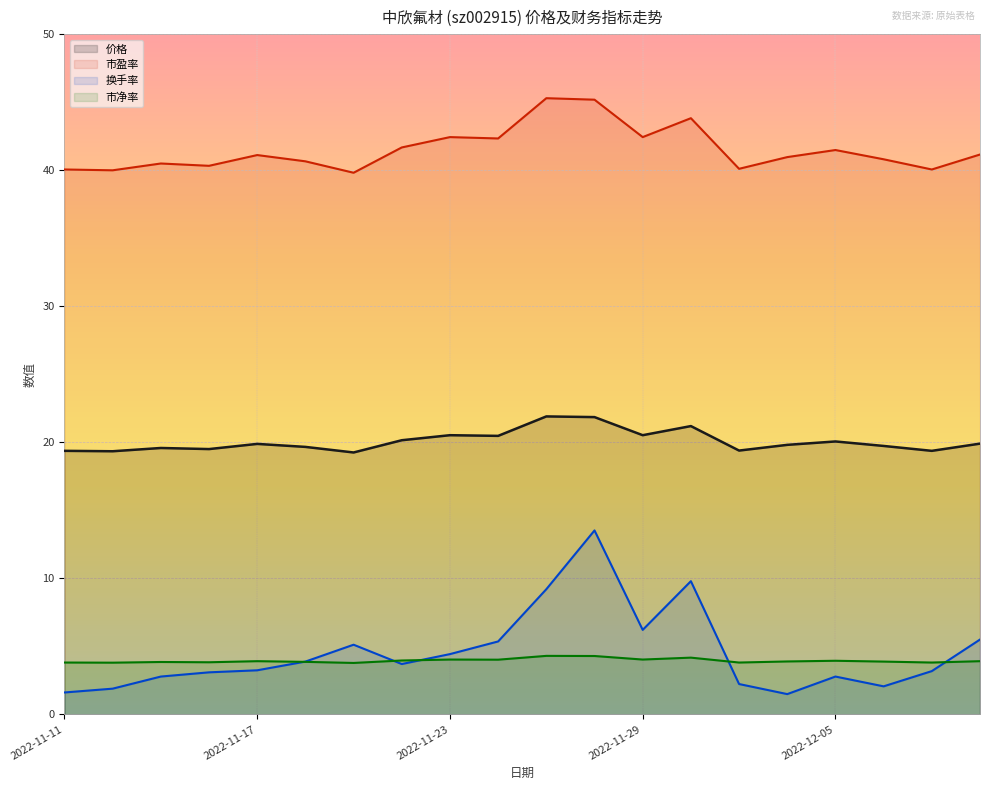

What is the value of the 换手率 point at the 9th from the left?

4.4